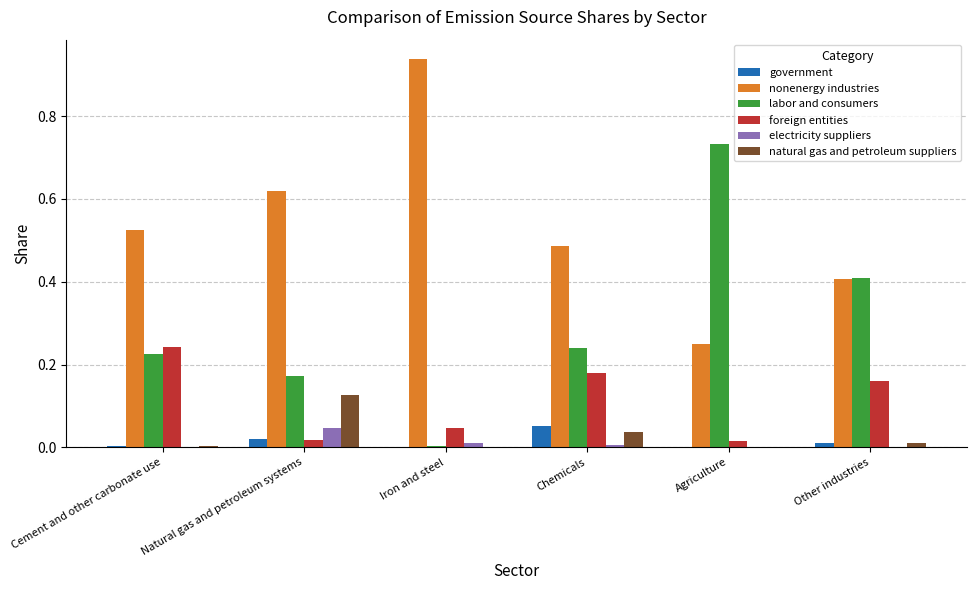

Does the chart contain stacked bars?

No